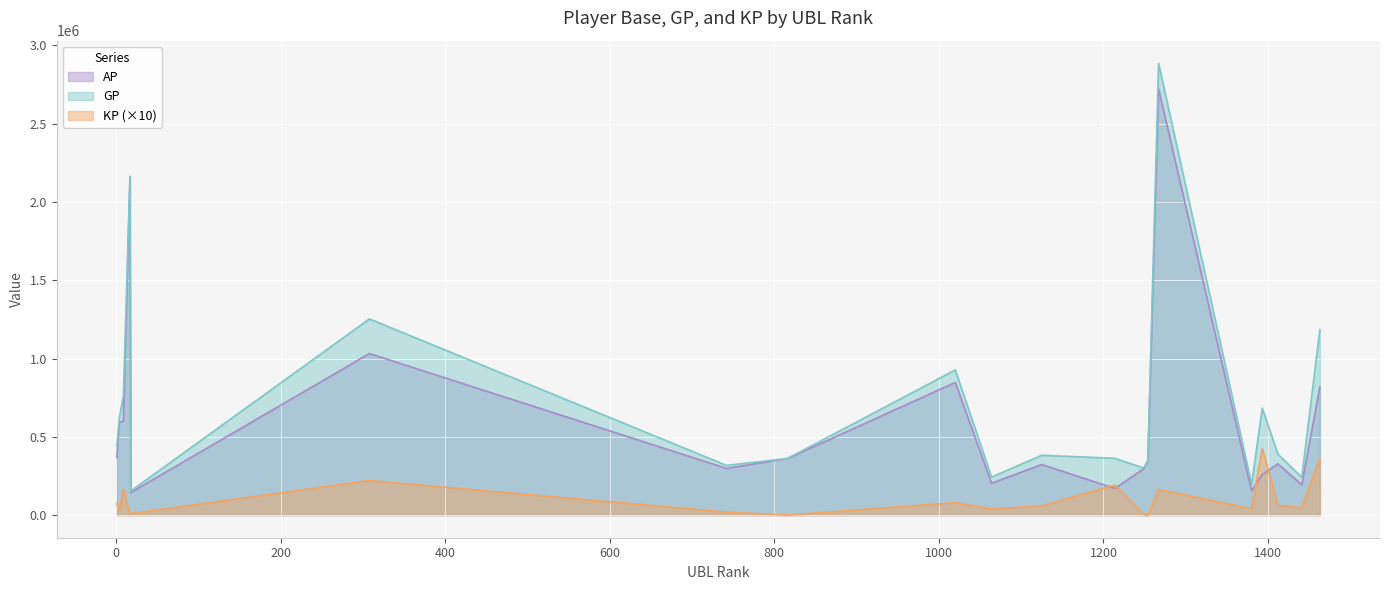

True or false: KP has more than 1 interior local peaks.

True